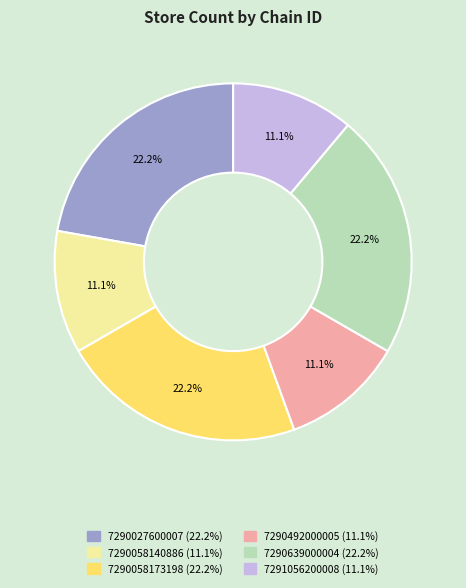

To the nearest percent, what is the difference between the largest and smallest slice percentages?

11%